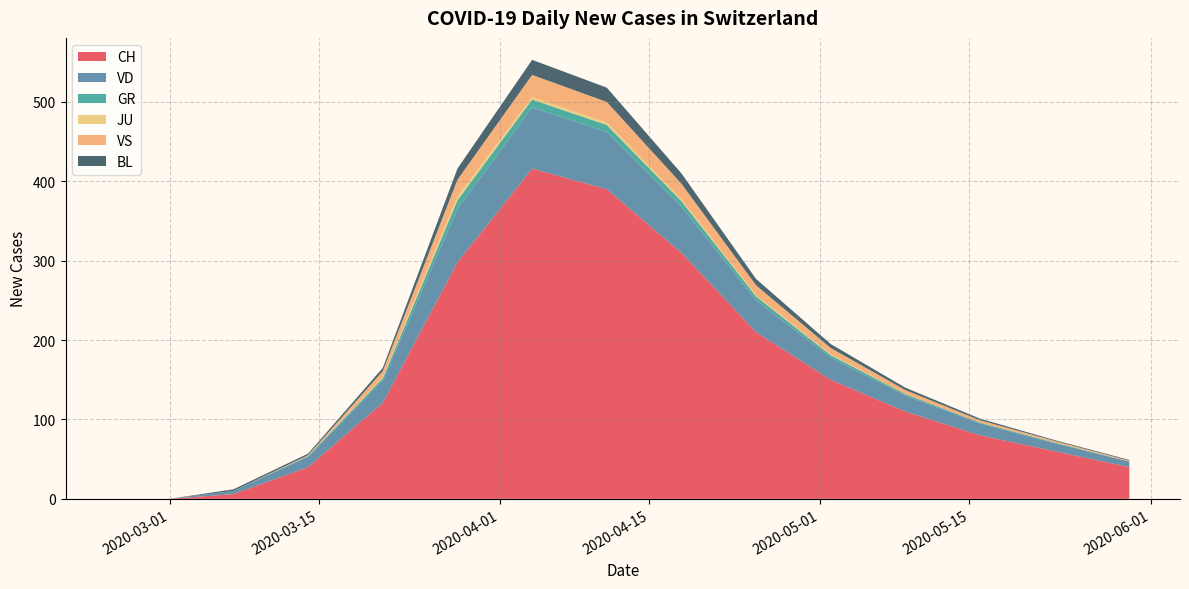

Reading left to right, what are all the values shown in this chart?

CH: 0	0	6	40	121	298	416	390	310	210	150	110	80	60	40
VD: 0	0	4	13	28	67	77	72	58	40	28	20	15	10	7
GR: 0	0	0	1	3	11	10	9	7	5	3	2	1	1	0
JU: 0	0	0	0	1	5	3	3	2	1	1	0	0	0	0
VS: 0	0	0	1	8	21	28	26	20	13	8	5	3	2	1
BL: 0	0	2	2	4	14	19	18	13	8	5	3	2	1	1